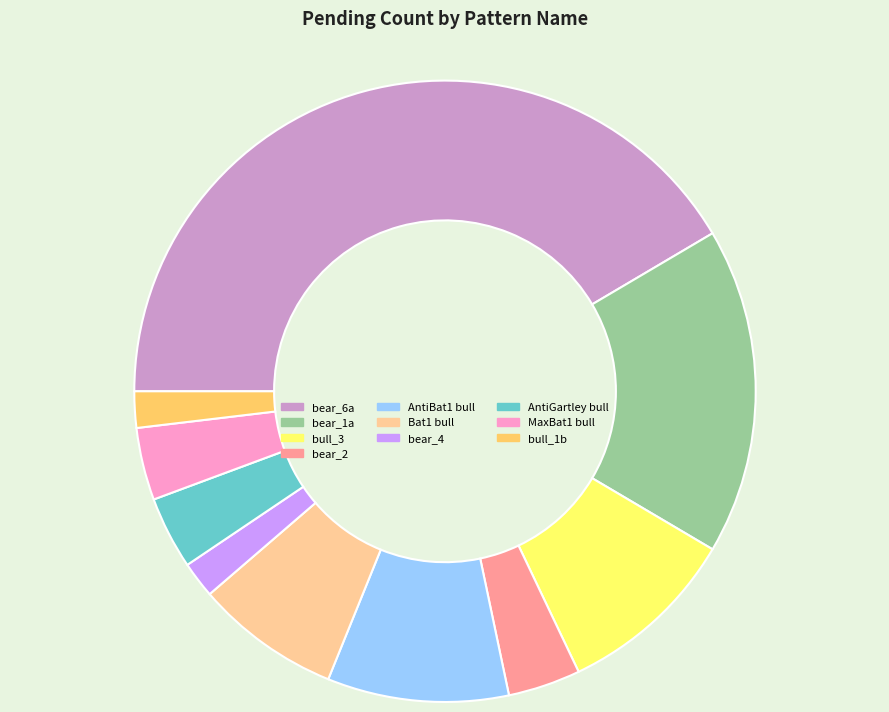

Is there a majority slice in this chart?

No